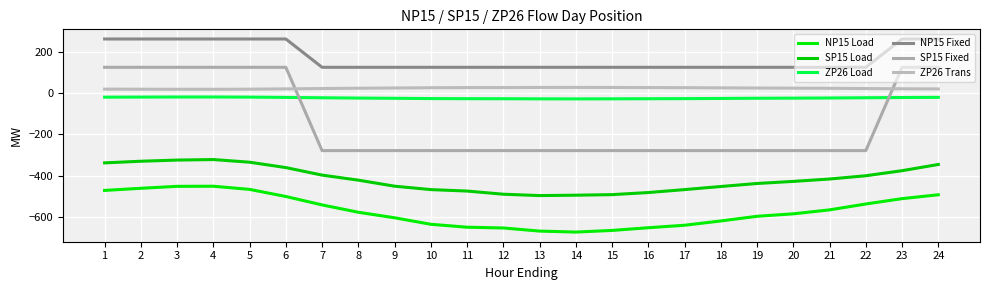

How many lines are shown in the chart?

6